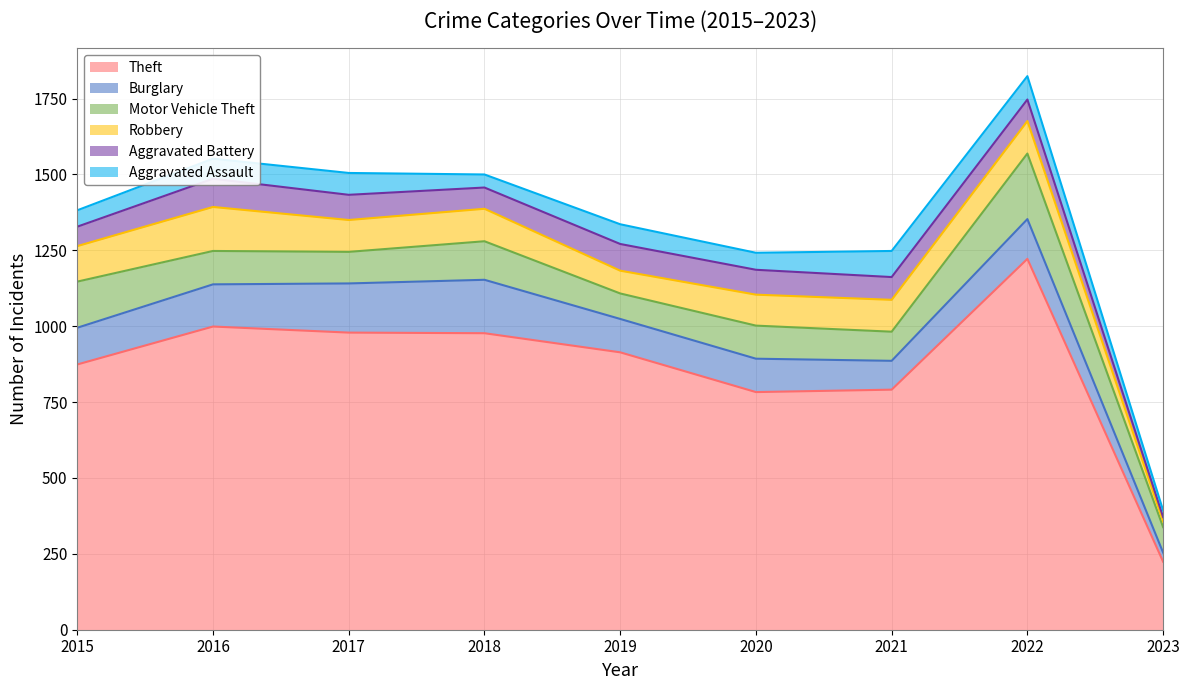

Which series has the largest total across all categories?

Theft